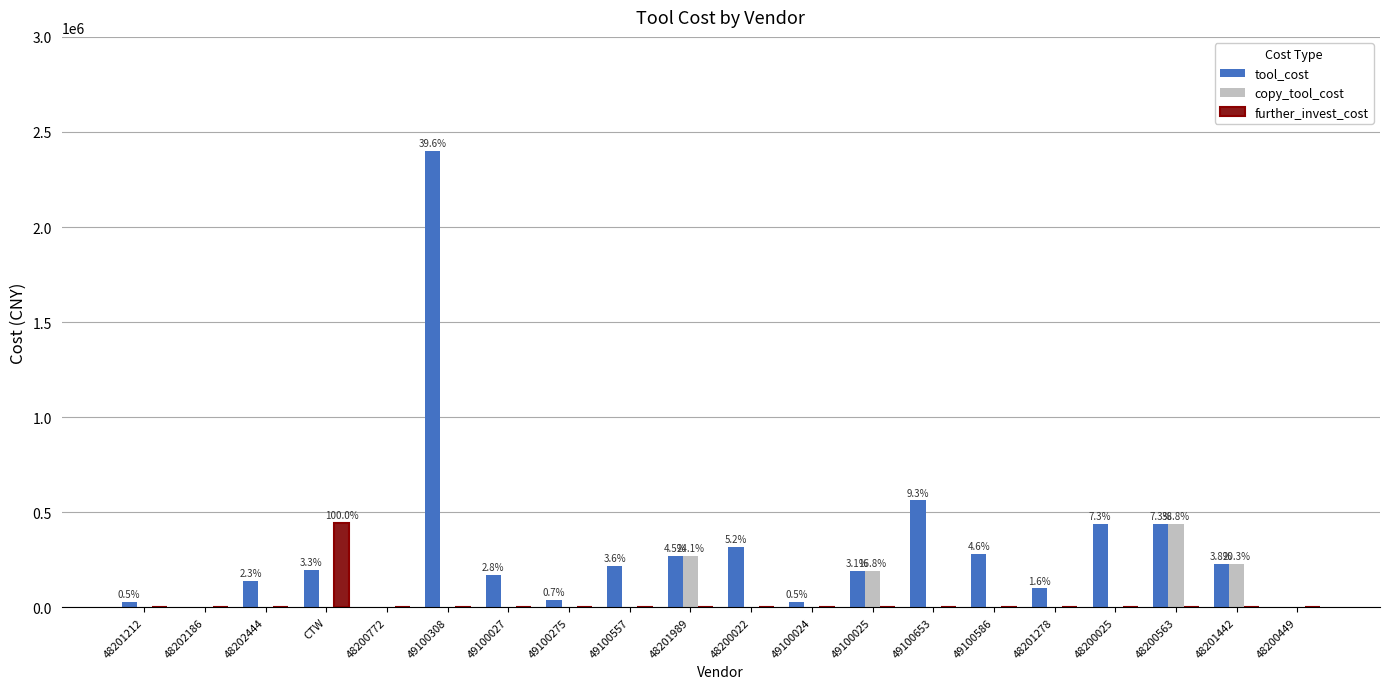

True or false: tool_cost has a value of 190000 at 49100025.

True